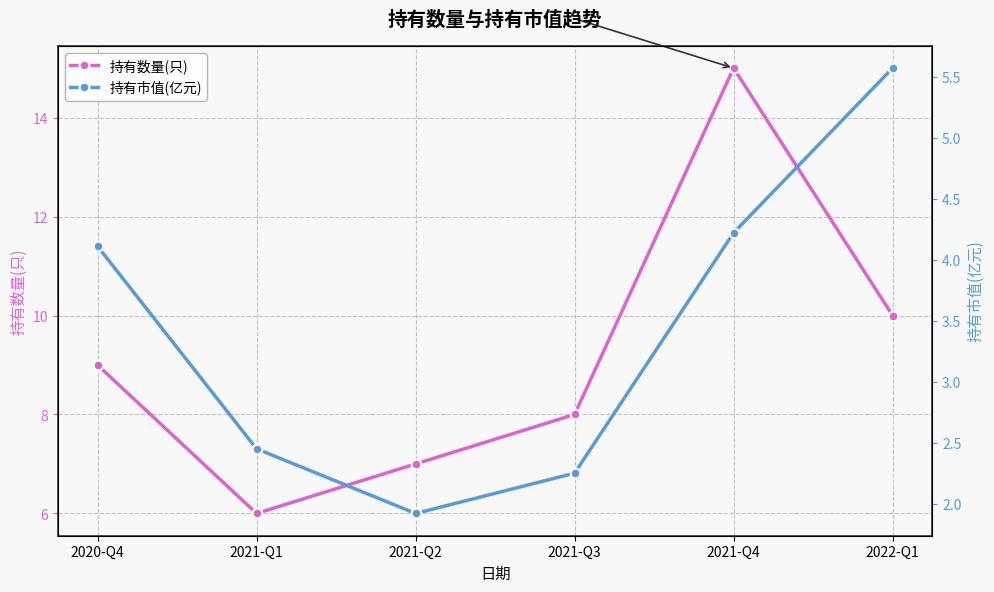

Reading left to right, extract all data points from this chart.

持有数量(只): 9.0	6.0	7.0	8.0	15.0	10.0
持有市值(亿元): 4.1	2.5	1.9	2.2	4.2	5.6